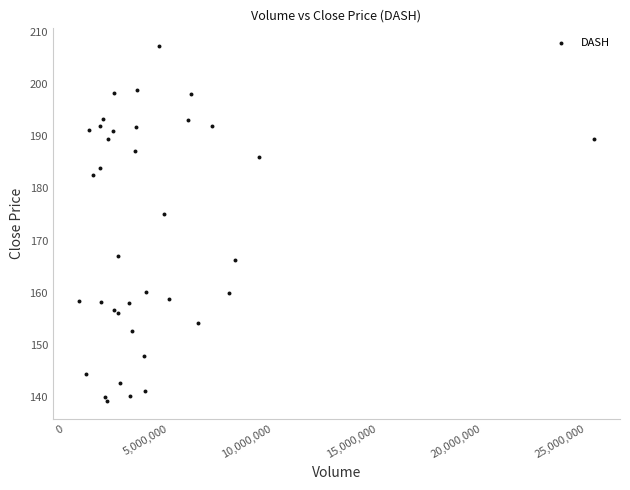

What Y value in the scatter plot is closest to 173?

175.0